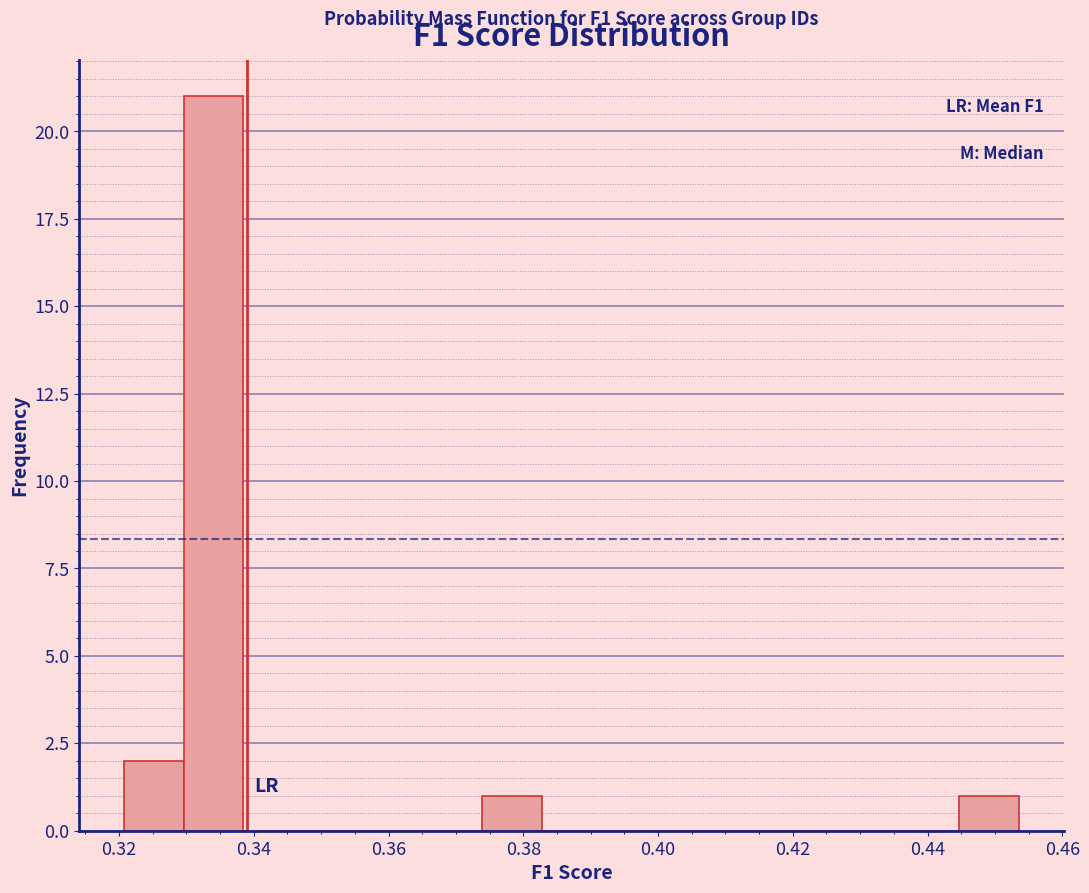

Over which range of the x-axis is the bar tallest?

0.330 to 0.338